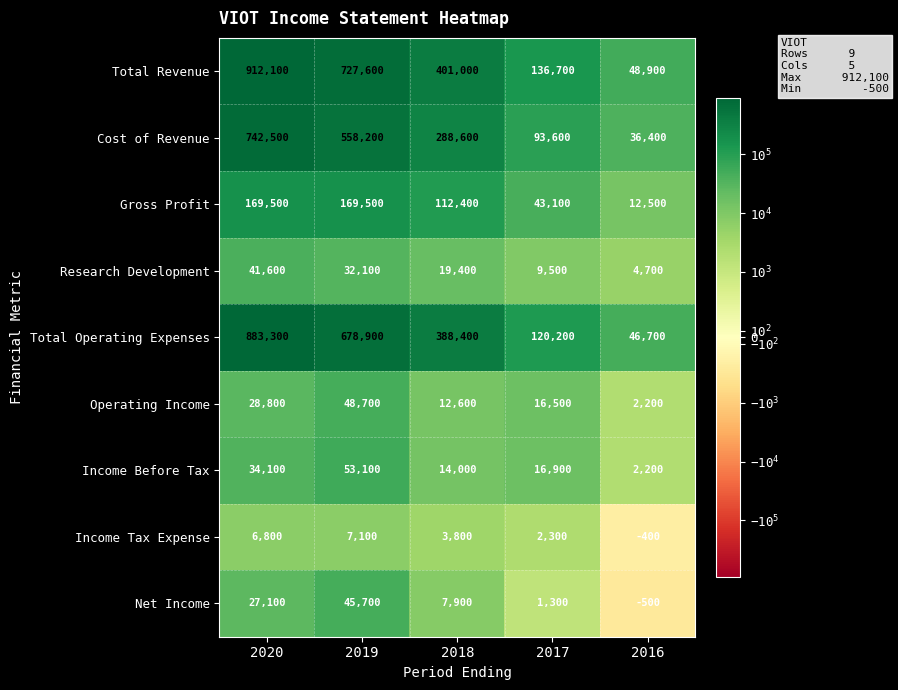

What is the difference between the highest and lowest values at 2016?

49400